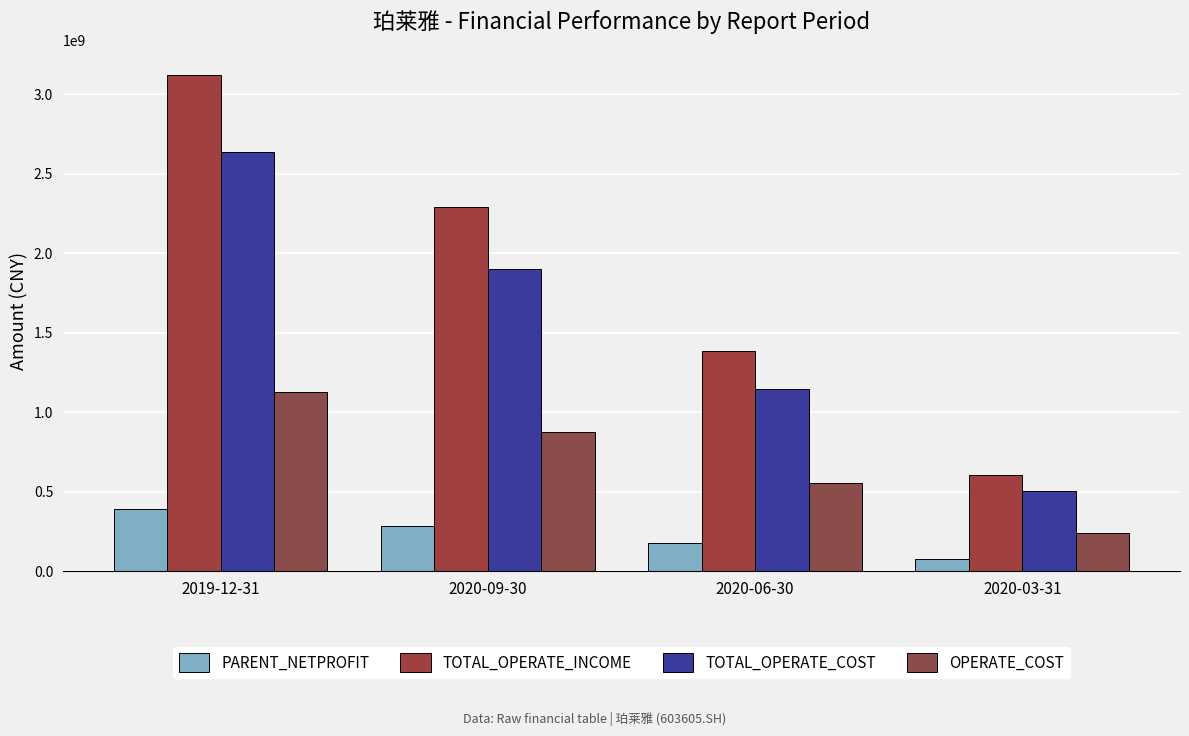

What is the maximum value for PARENT_NETPROFIT?

392681976.6